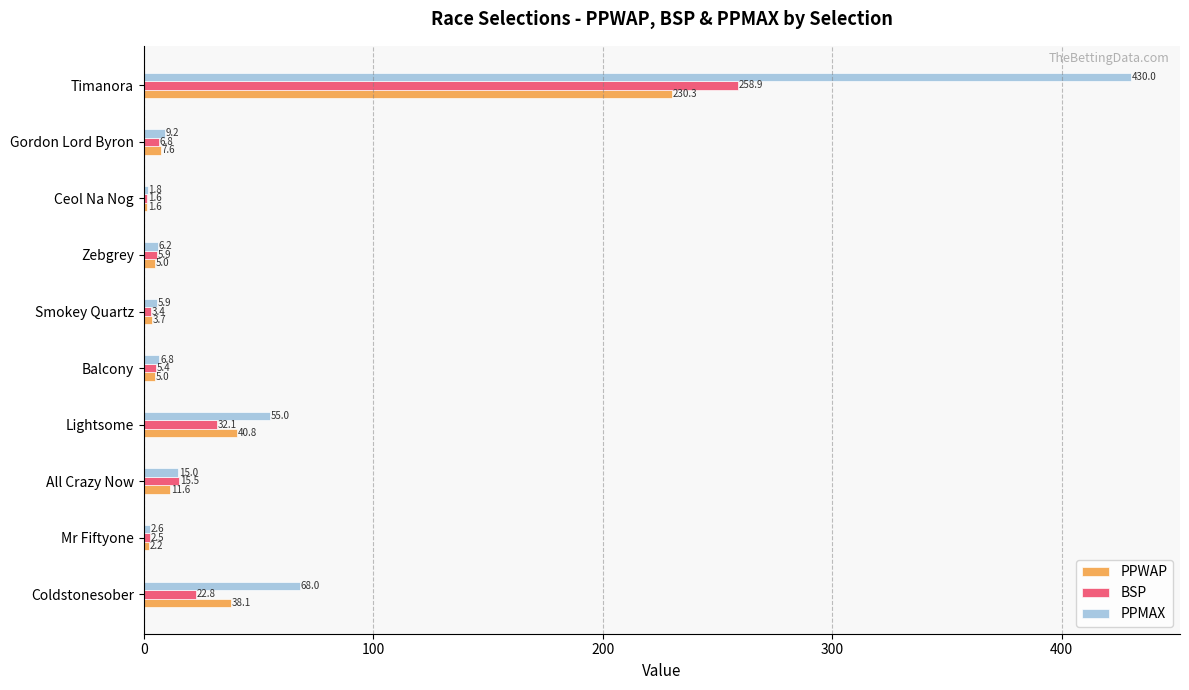

List the labels in order of BSP value, smallest first.

Ceol Na Nog, Mr Fiftyone, Smokey Quartz, Balcony, Zebgrey, Gordon Lord Byron, All Crazy Now, Coldstonesober, Lightsome, Timanora